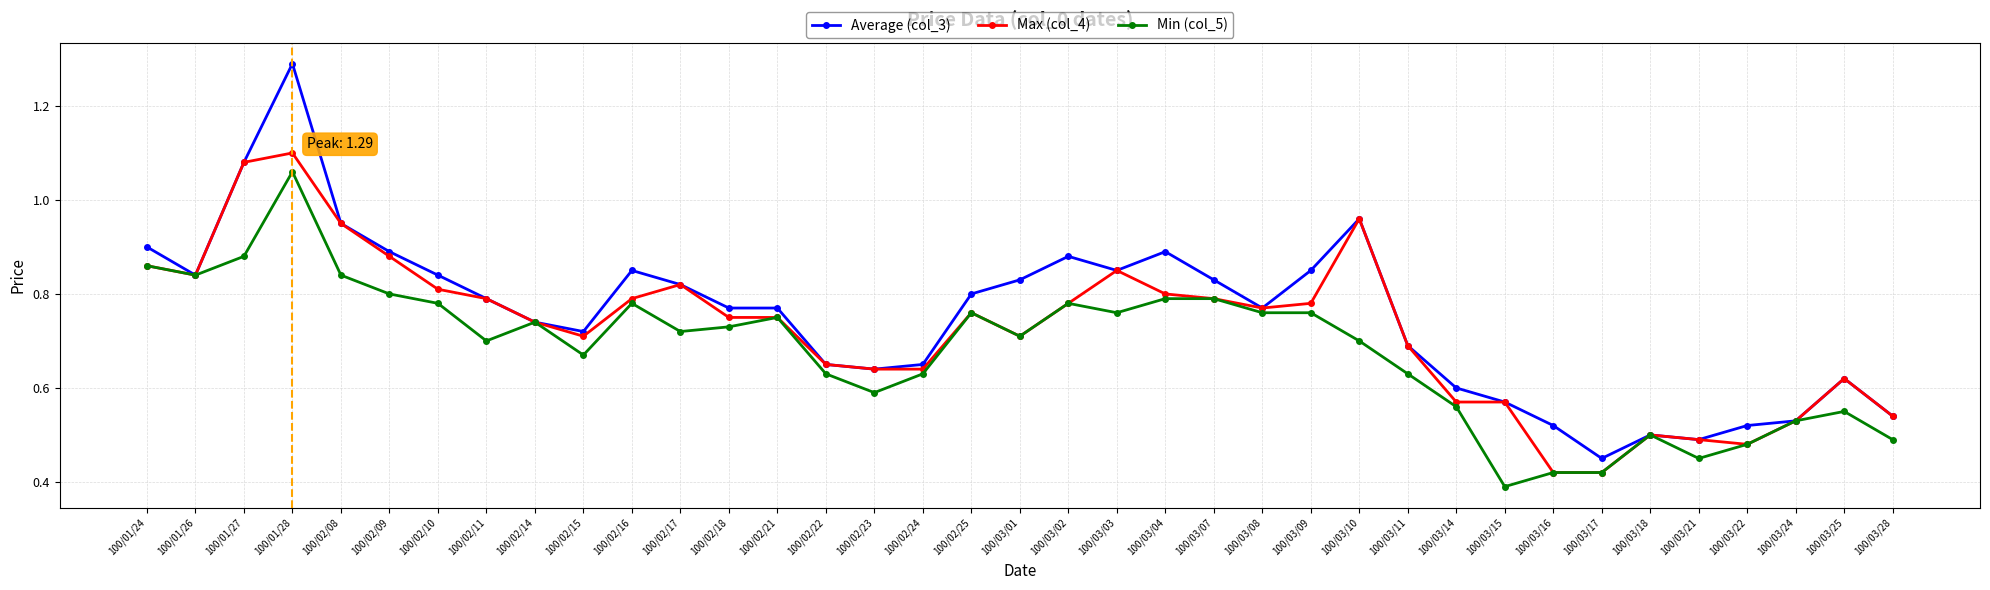

Rank the series by their average value, from lowest to highest.

Min (col_5), Max (col_4), Average (col_3)